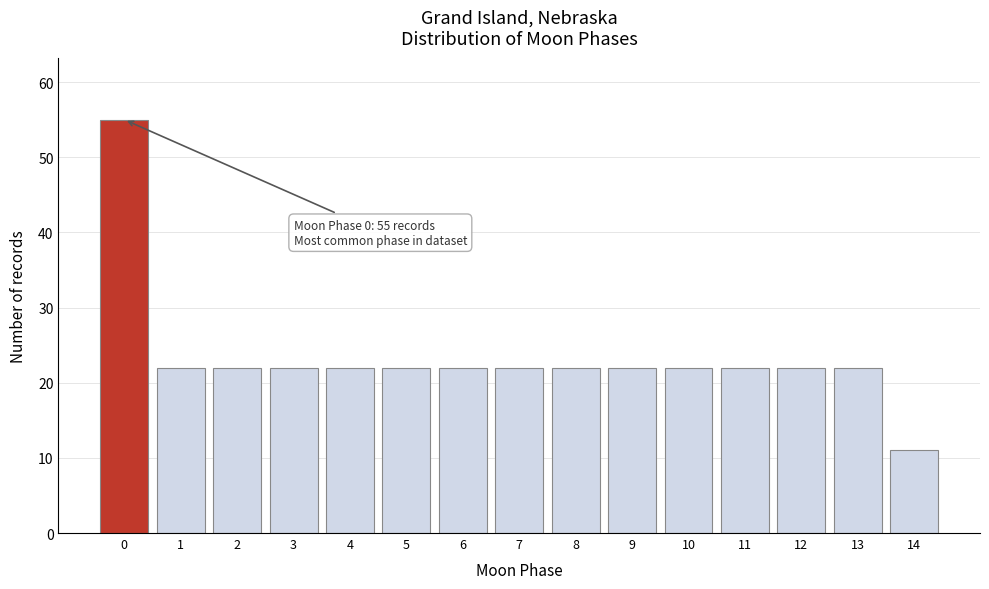

Reading left to right, list all the values displayed in this chart.

55	22	22	22	22	22	22	22	22	22	22	22	22	22	11